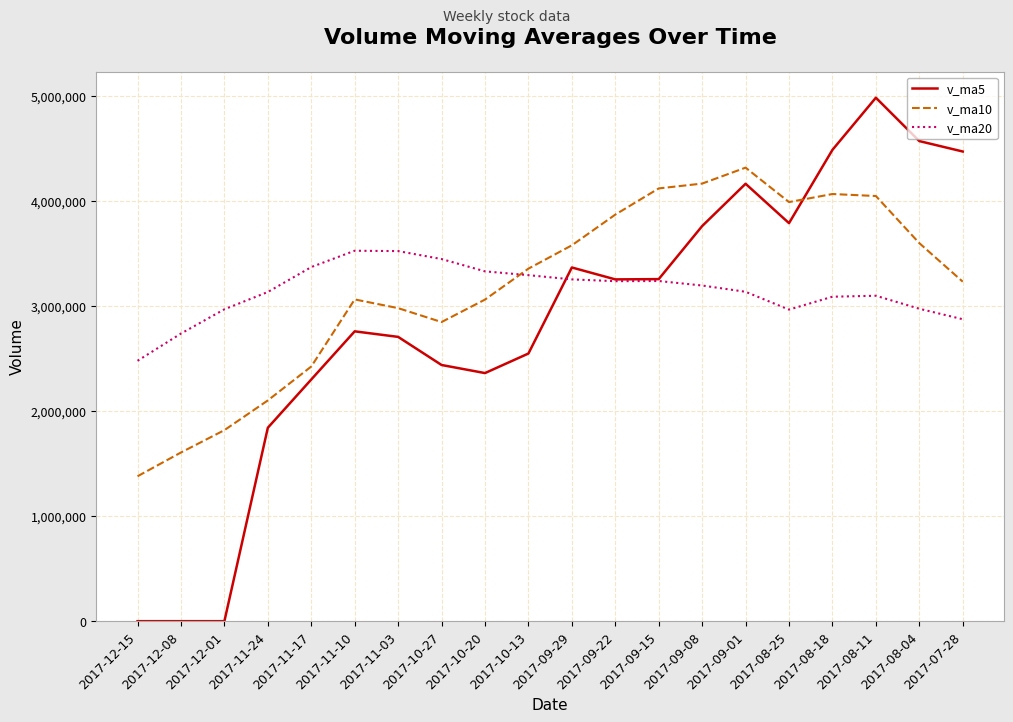

How many lines are shown in the chart?

3